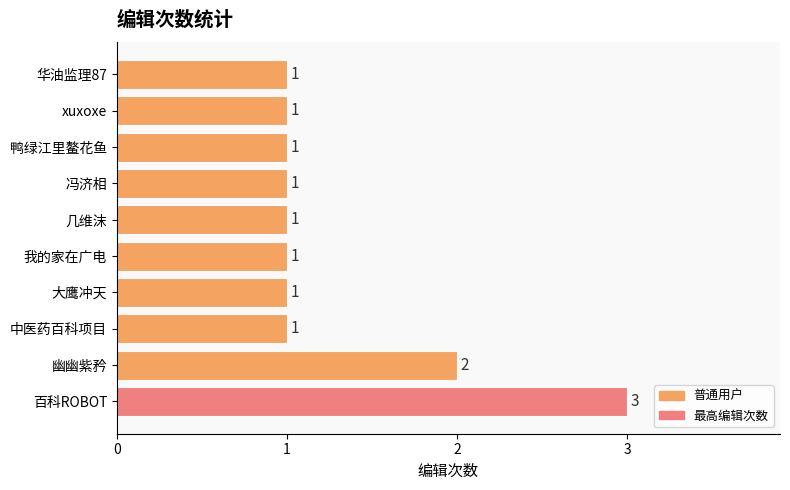

What is the greatest value displayed?

3